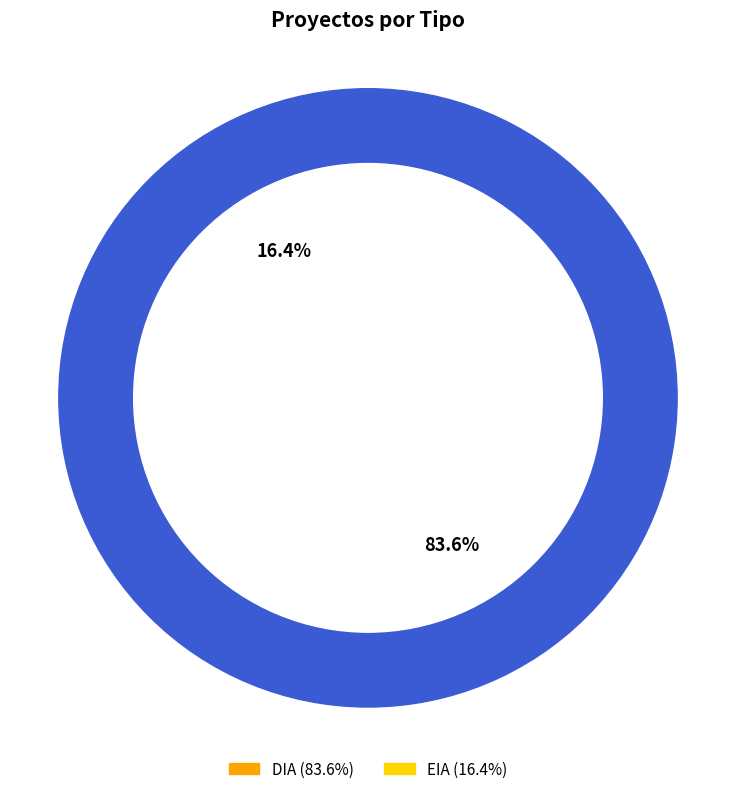

Is the sum of EIA and DIA greater than half?

Yes